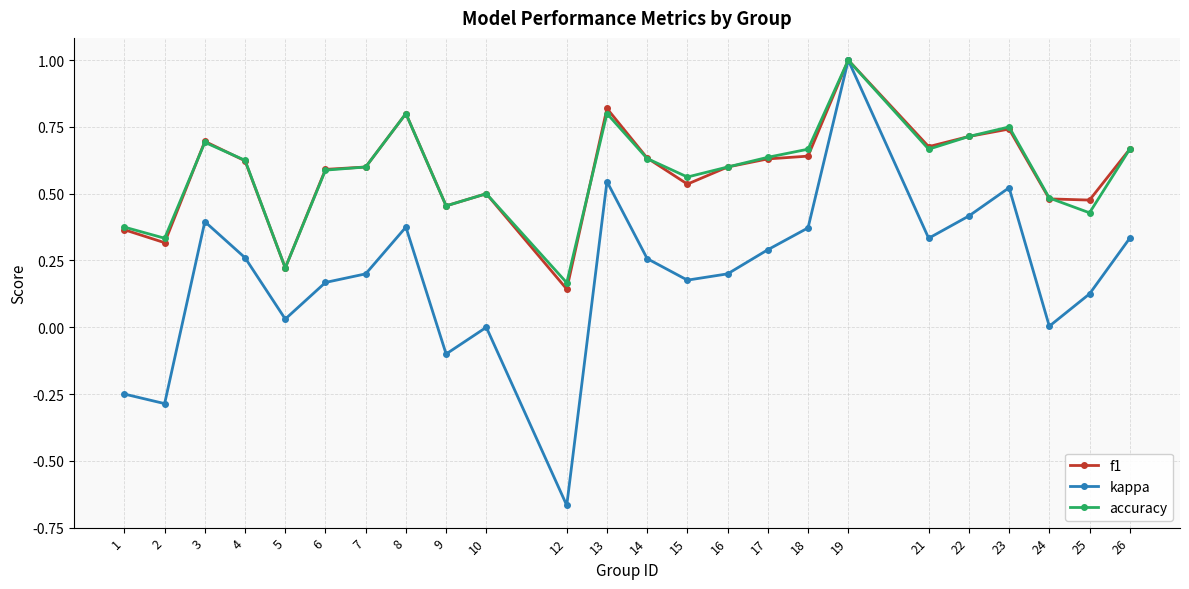

At how many categories does at least one series exceed 0?

24